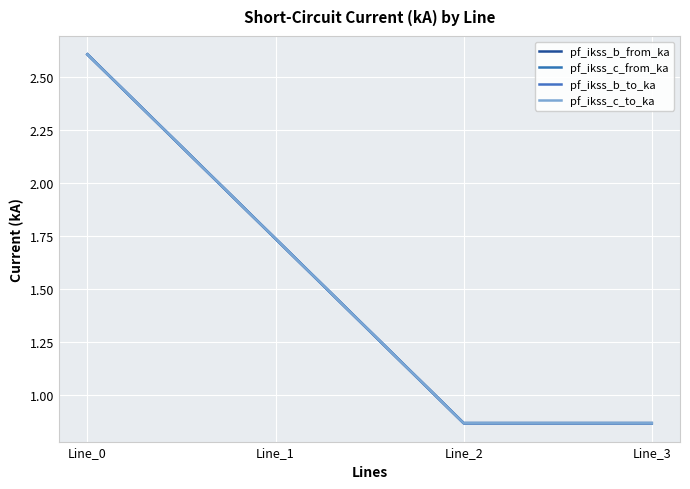

Reading left to right, list all the values displayed in this chart.

pf_ikss_b_from_ka: 2.6	1.7	0.9	0.9
pf_ikss_c_from_ka: 2.6	1.7	0.9	0.9
pf_ikss_b_to_ka: 2.6	1.7	0.9	0.9
pf_ikss_c_to_ka: 2.6	1.7	0.9	0.9